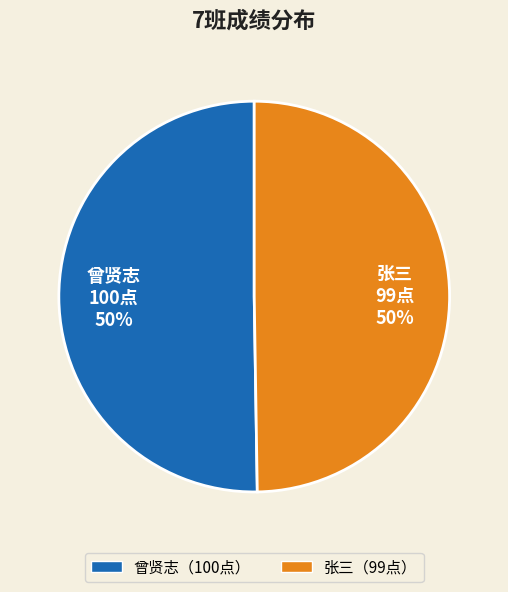

What is the ratio of the value at 张三 to the value at 曾贤志?

1.0